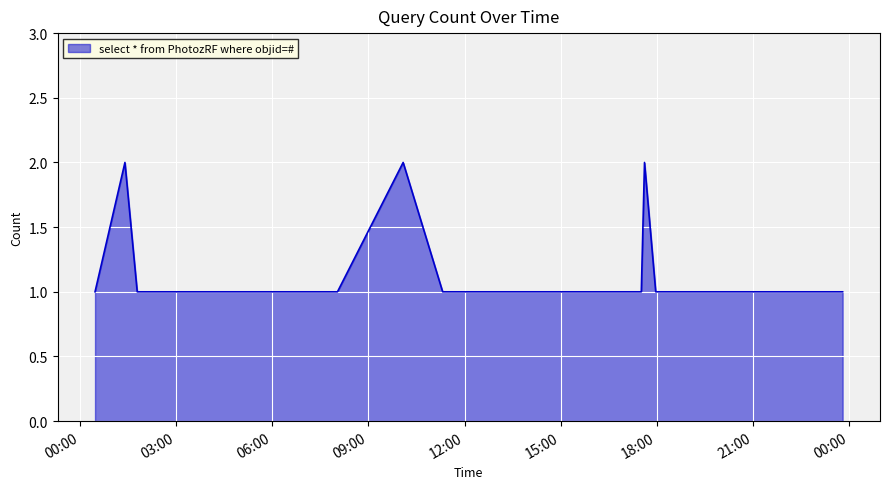

Rank the categories by value from highest to lowest.

2019-11-10 01:24:00, 2019-11-10 10:05:00, 2019-11-10 17:37:00, 2019-11-10 00:28:00, 2019-11-10 01:47:00, 2019-11-10 02:56:00, 2019-11-10 03:02:00, 2019-11-10 05:21:00, 2019-11-10 05:39:00, 2019-11-10 06:00:00, 2019-11-10 07:23:00, 2019-11-10 08:02:00, 2019-11-10 11:19:00, 2019-11-10 11:46:00, 2019-11-10 12:08:00, 2019-11-10 12:23:00, 2019-11-10 12:34:00, 2019-11-10 13:24:00, 2019-11-10 14:35:00, 2019-11-10 17:31:00, 2019-11-10 17:58:00, 2019-11-10 18:09:00, 2019-11-10 18:23:00, 2019-11-10 18:47:00, 2019-11-10 18:49:00, 2019-11-10 19:57:00, 2019-11-10 20:23:00, 2019-11-10 21:46:00, 2019-11-10 22:24:00, 2019-11-10 23:44:00, 2019-11-10 23:48:00